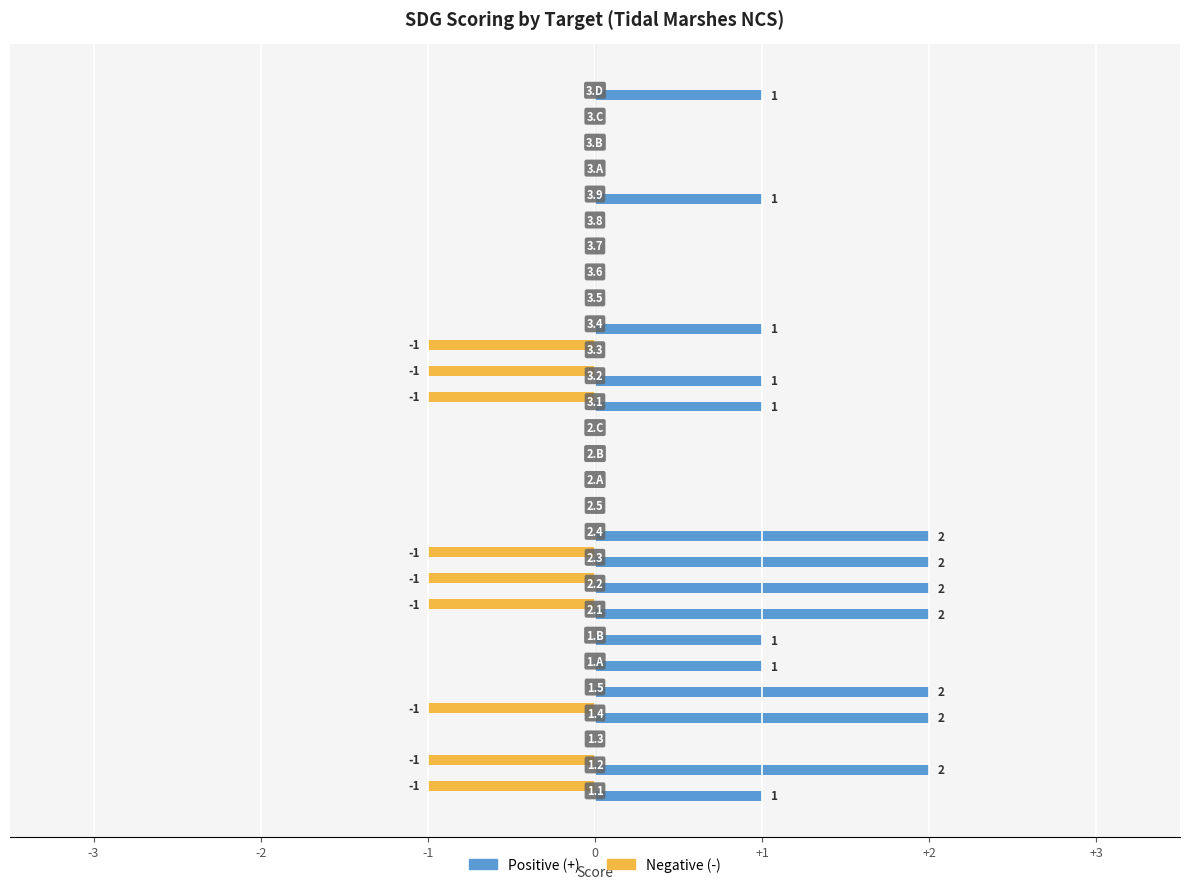

How many distinct data groups are displayed?

2